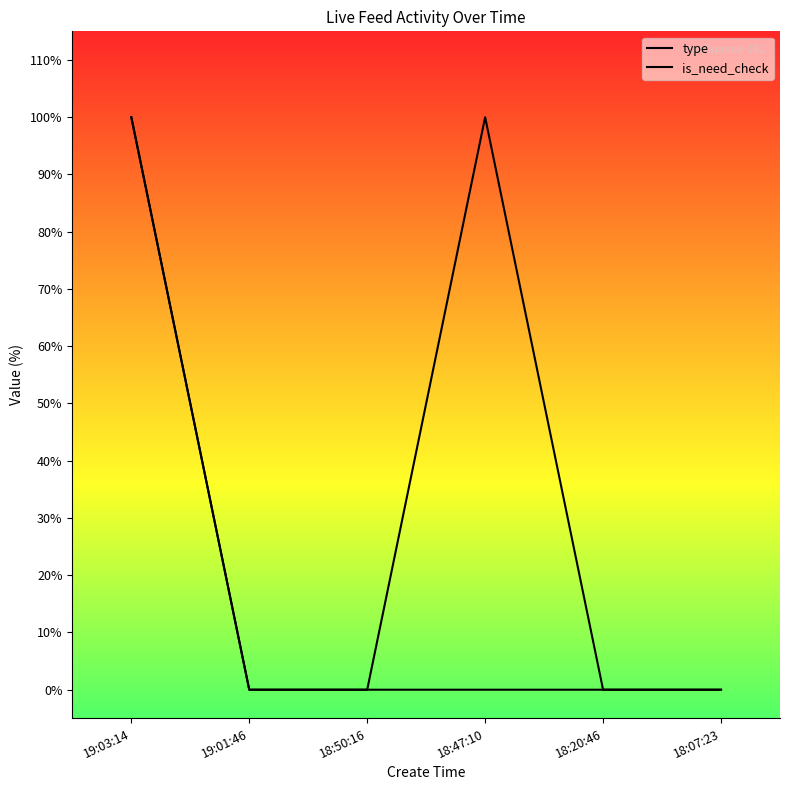

How many positive values does the is_need_check series have?

2